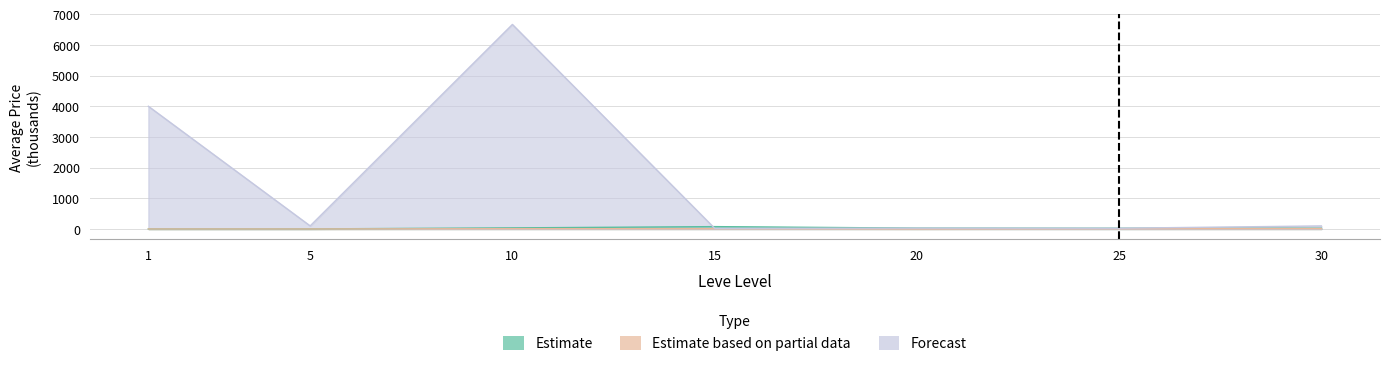

Reading left to right, what are all the values shown in this chart?

Estimate: 1.4	2.0	35.4	76.7	27.5	24.0	23.0
Estimate based on partial data: 0.7	0.6	9.8	9.8	1.5	9.8	13.0
Forecast: 4000.0	100.0	6667.4	21.6	27.5	24.0	99.2